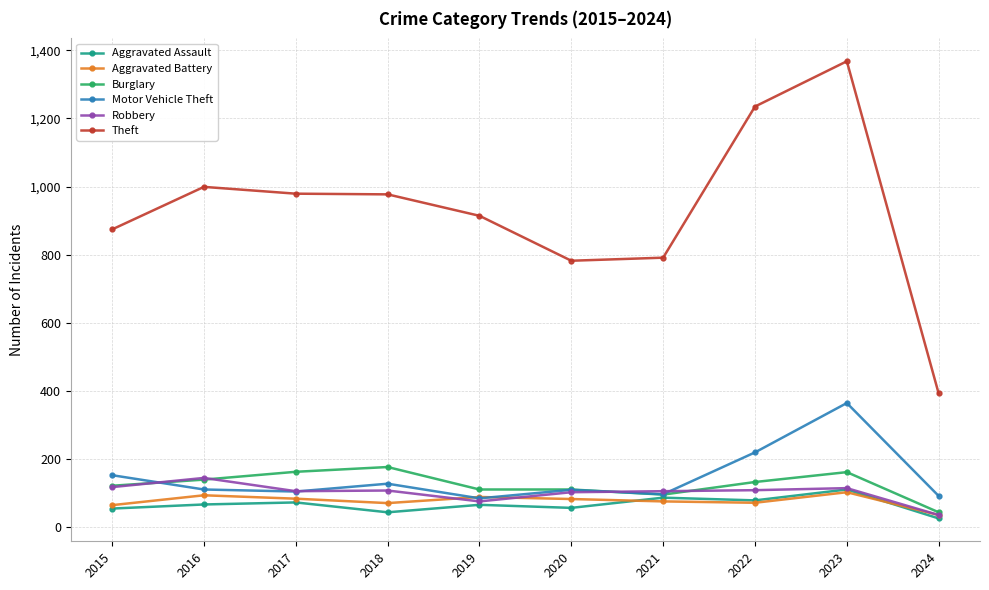

True or false: Aggravated Battery has more than 1 interior local peaks.

True